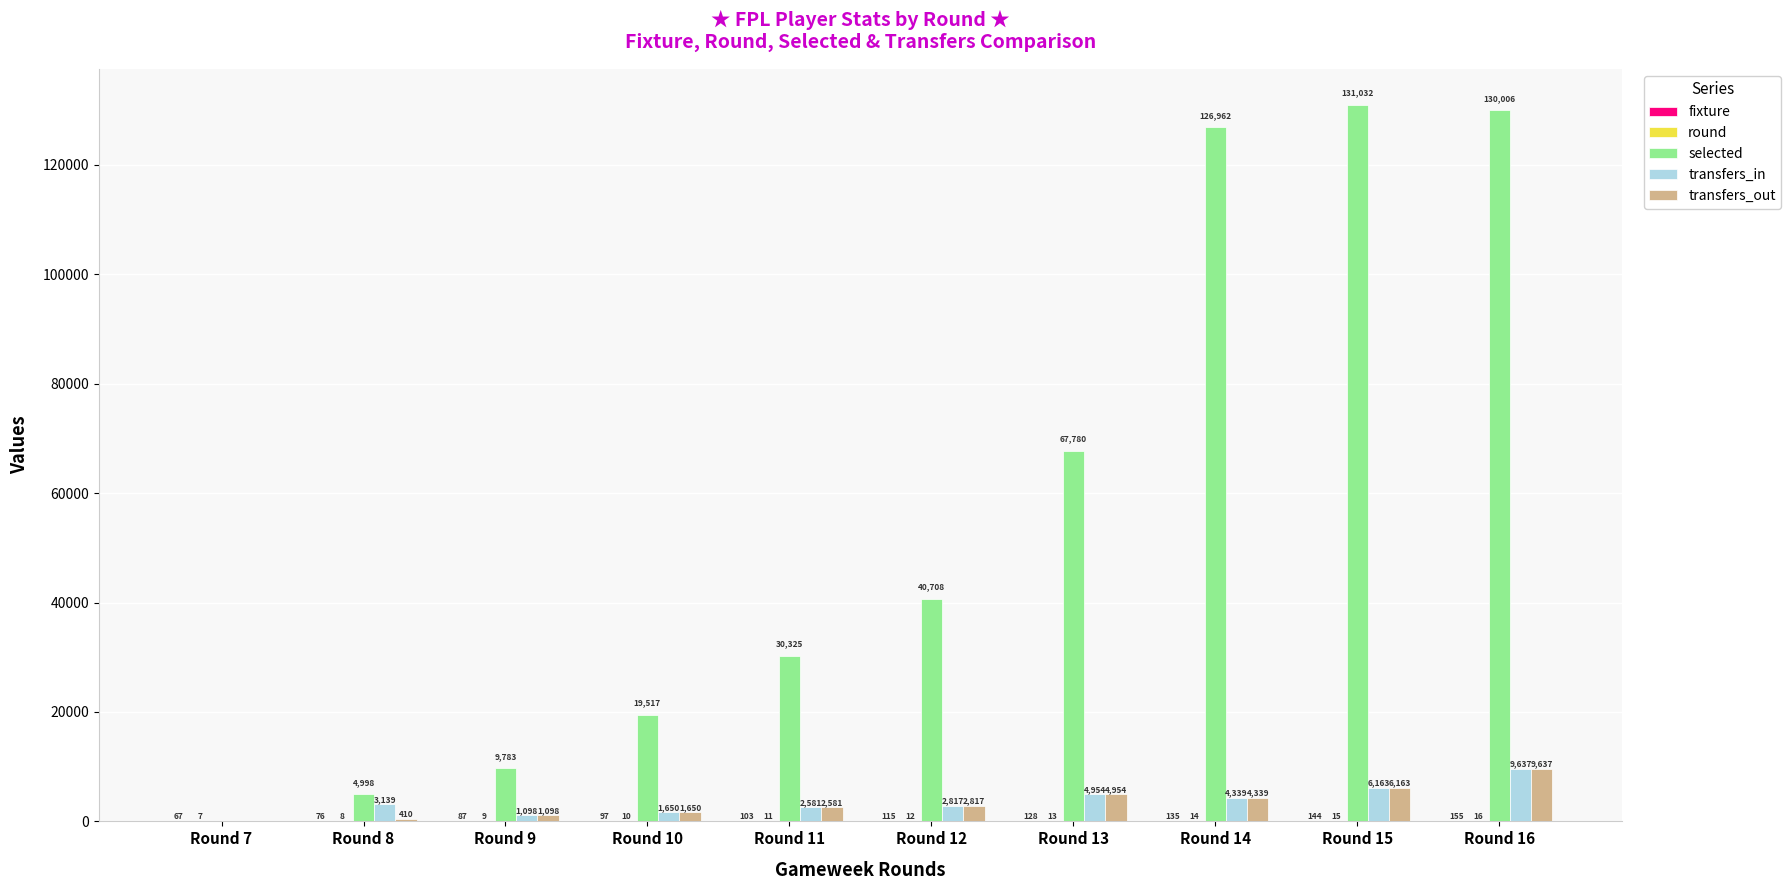

Count the number of categories in the chart.

10